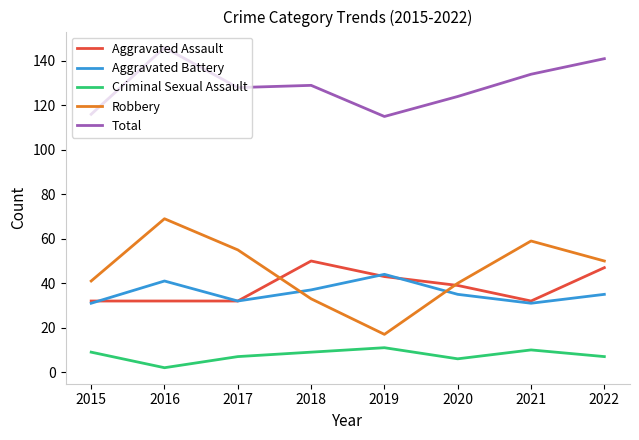

What is the lowest value of the Criminal Sexual Assault series?

2